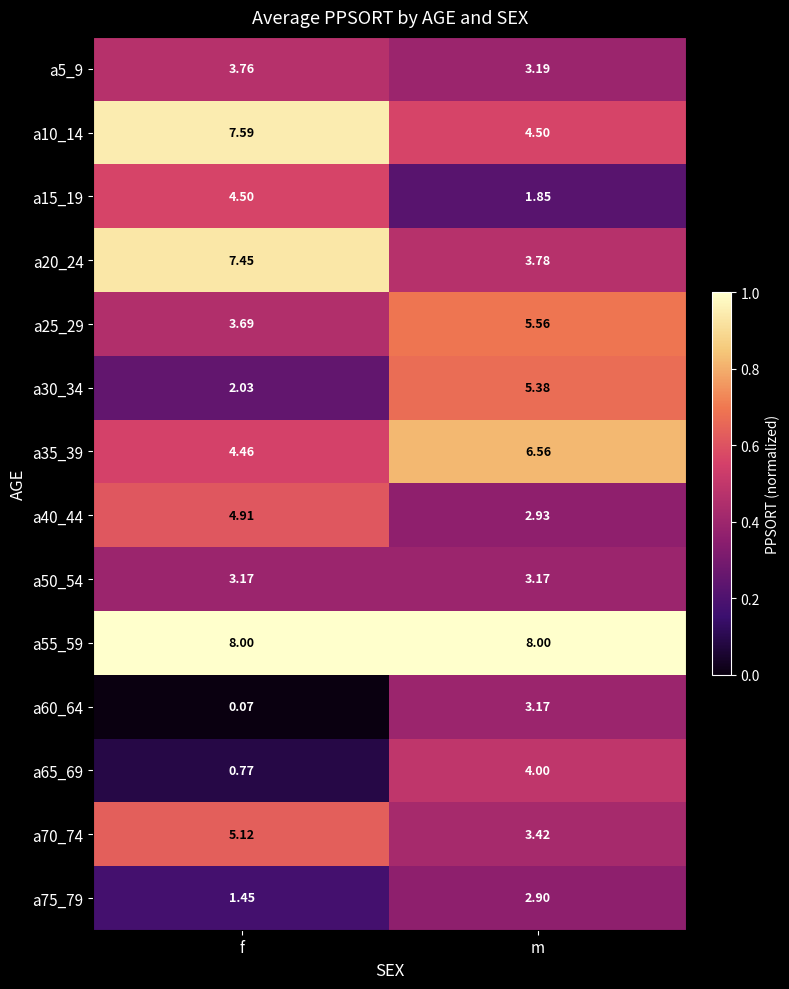

At which category does the chart reach its minimum across all series?

f